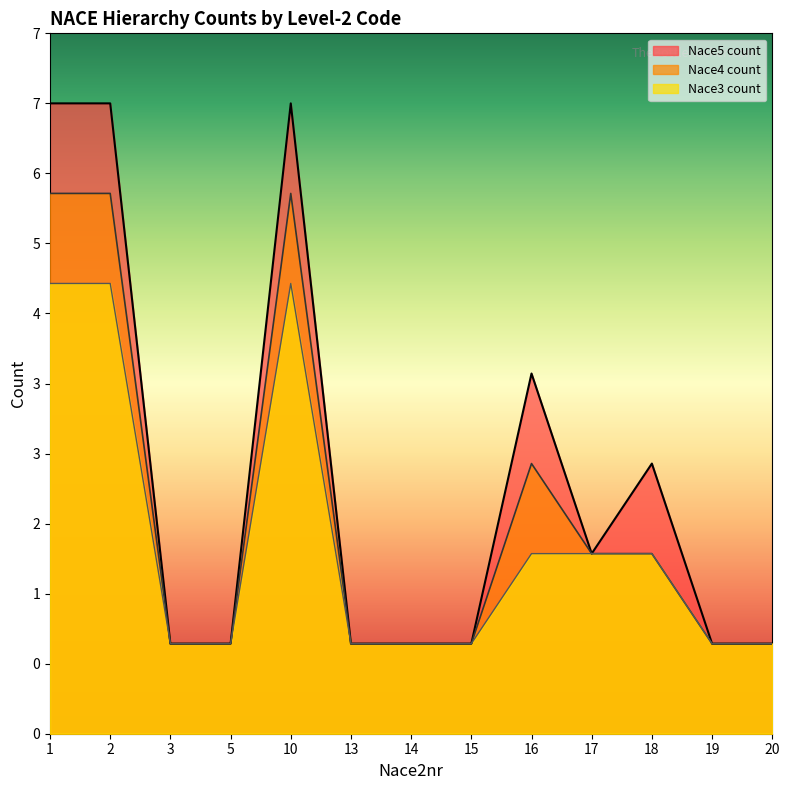

List the series in order of their peak value, lowest first.

Nace3 count, Nace4 count, Nace5 count